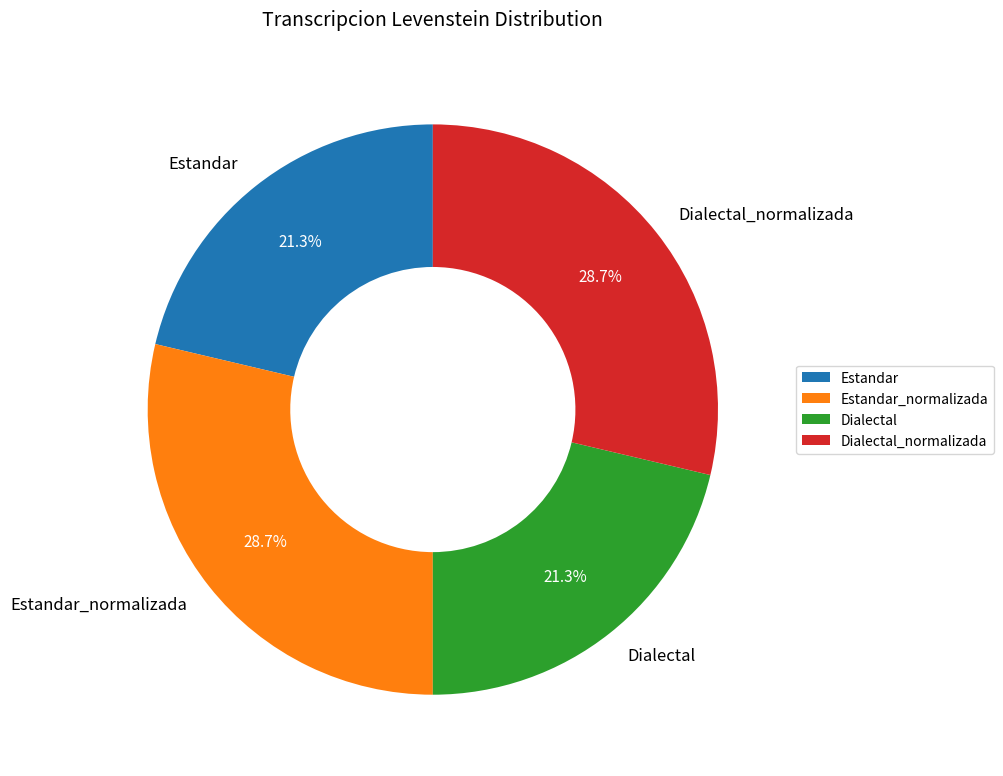

To the nearest percent, what percentage of the pie is Dialectal?

21%